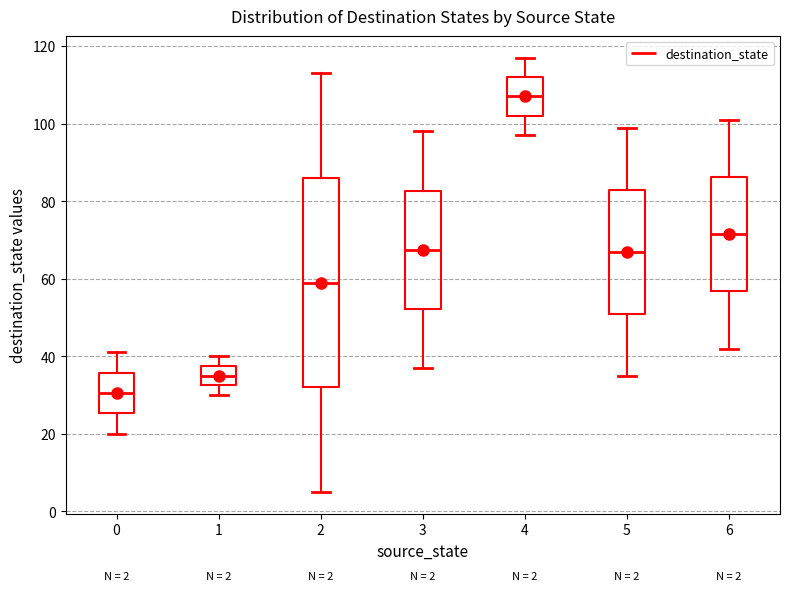

Which box has the highest median line?

4